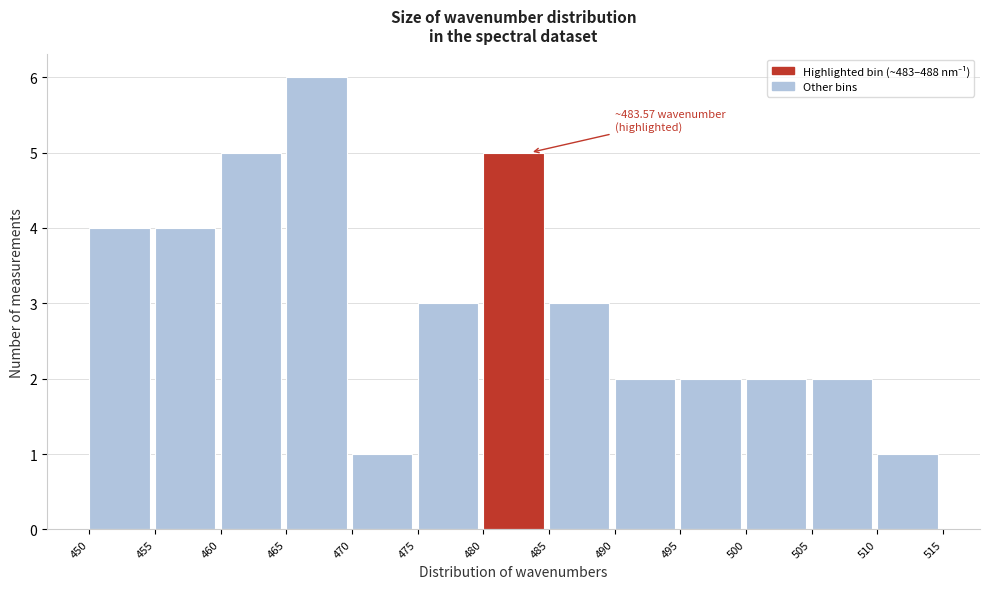

Which range on the x-axis has the tallest bar?

465 to 470